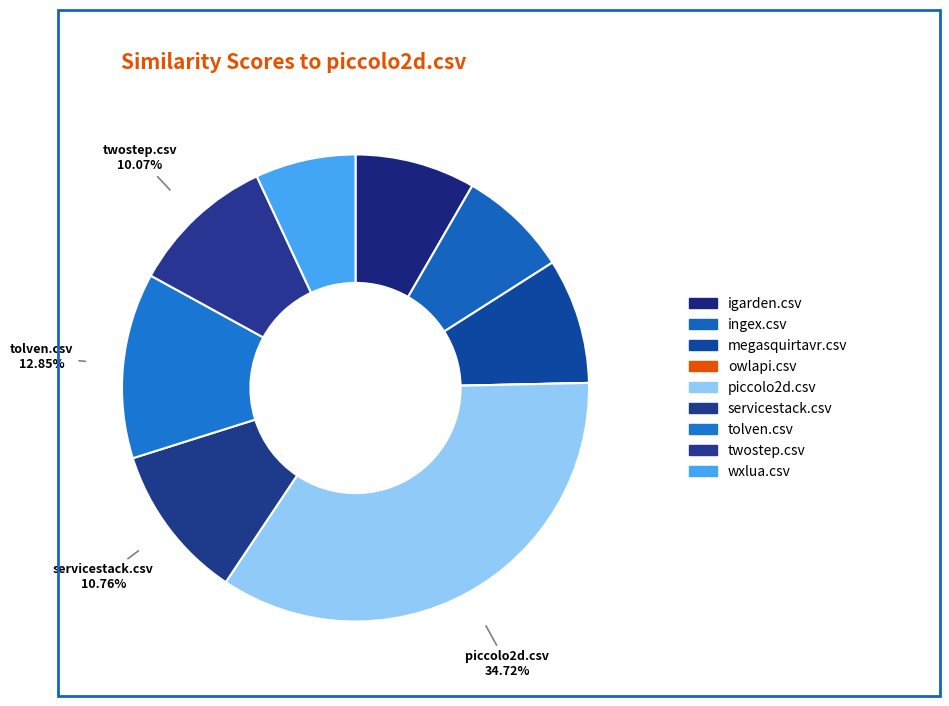

Is it true that twostep.csv is 17% of the pie?

False